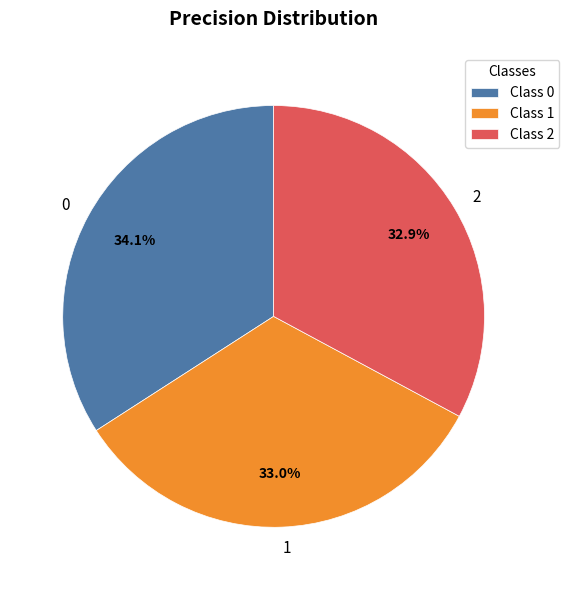

To the nearest percent, what percentage of the pie is 2?

33%